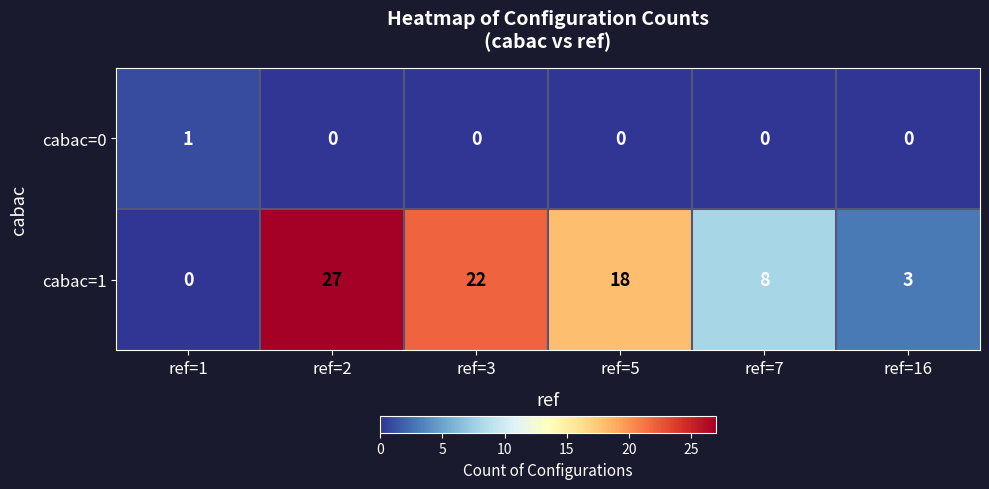

How many cabac=1 values are between 3 and 22?

4